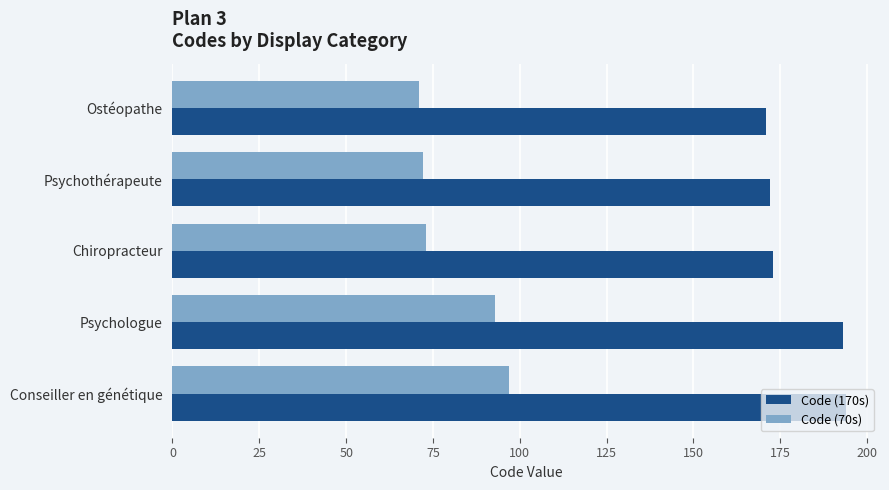

What are all the series names shown in the legend?

Code (170s), Code (70s)